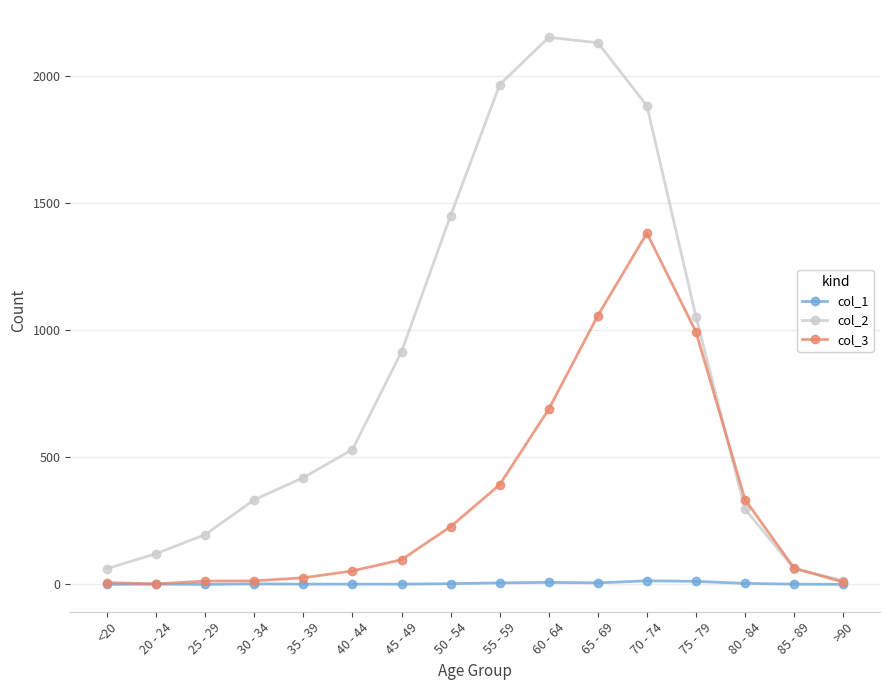

List the series in order of their overall mean, lowest first.

col_1, col_3, col_2